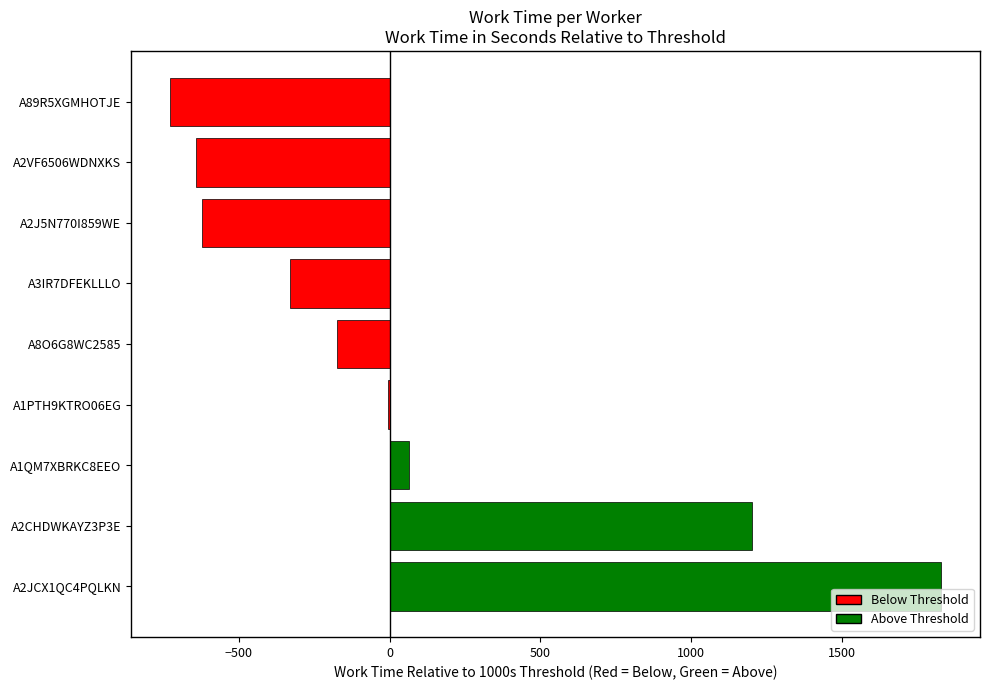

Reading top to bottom, list all the values displayed in this chart.

A89R5XGMHOTJE=-730	A2VF6506WDNXKS=-641	A2J5N770I859WE=-621	A3IR7DFEKLLLO=-331	A8O6G8WC2585=-176	A1PTH9KTRO06EG=-4	A1QM7XBRKC8EEO=65	A2CHDWKAYZ3P3E=1202	A2JCX1QC4PQLKN=1830